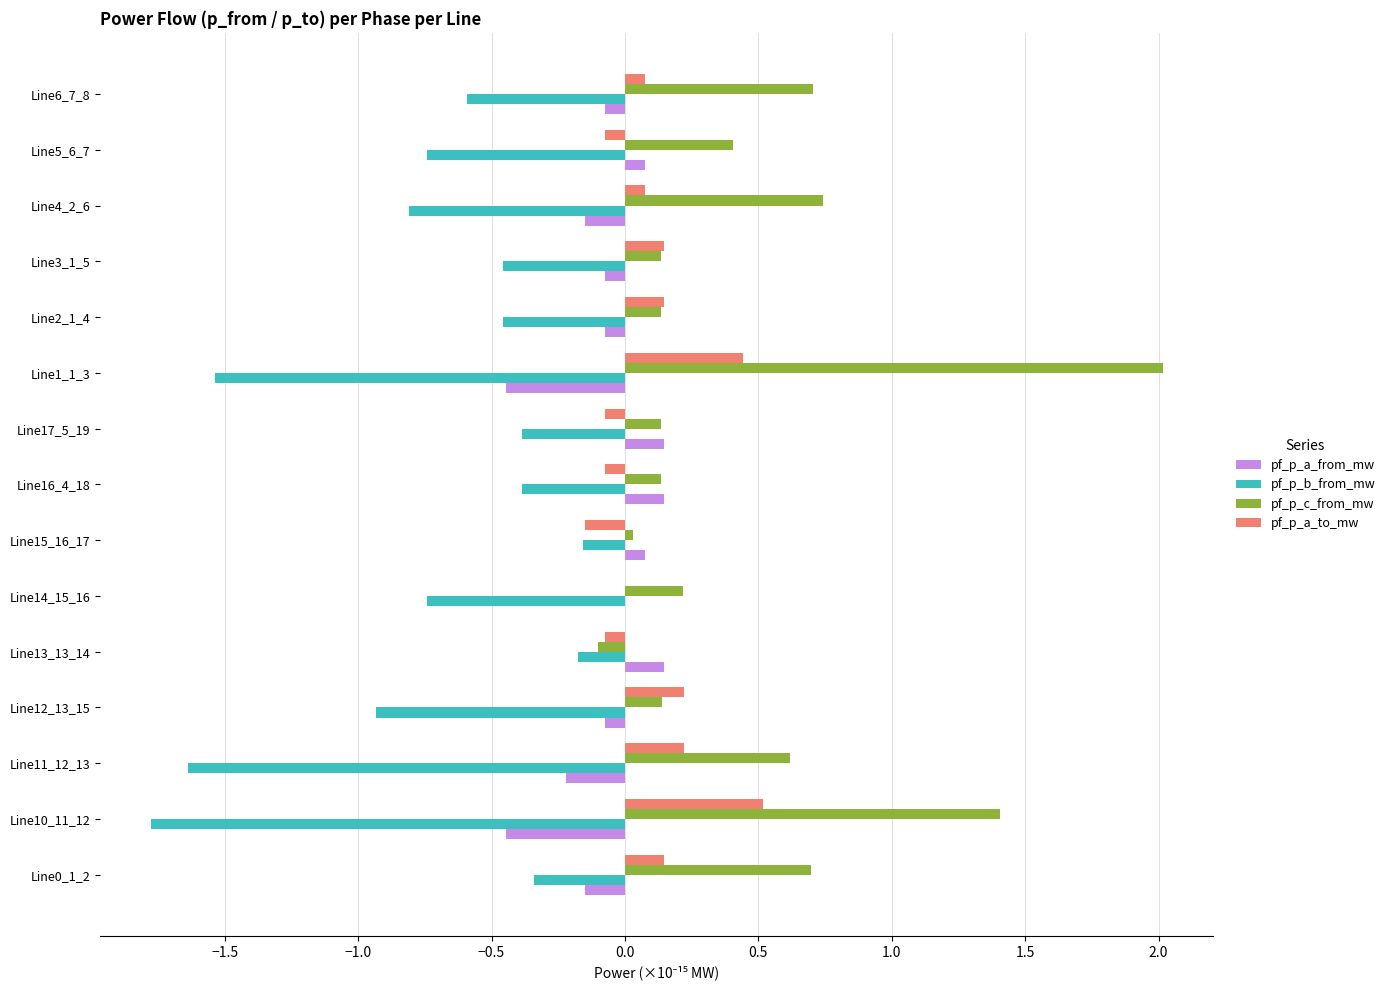

Between Line0_1_2 and Line13_13_14, which series saw the biggest shift?

pf_p_c_from_mw